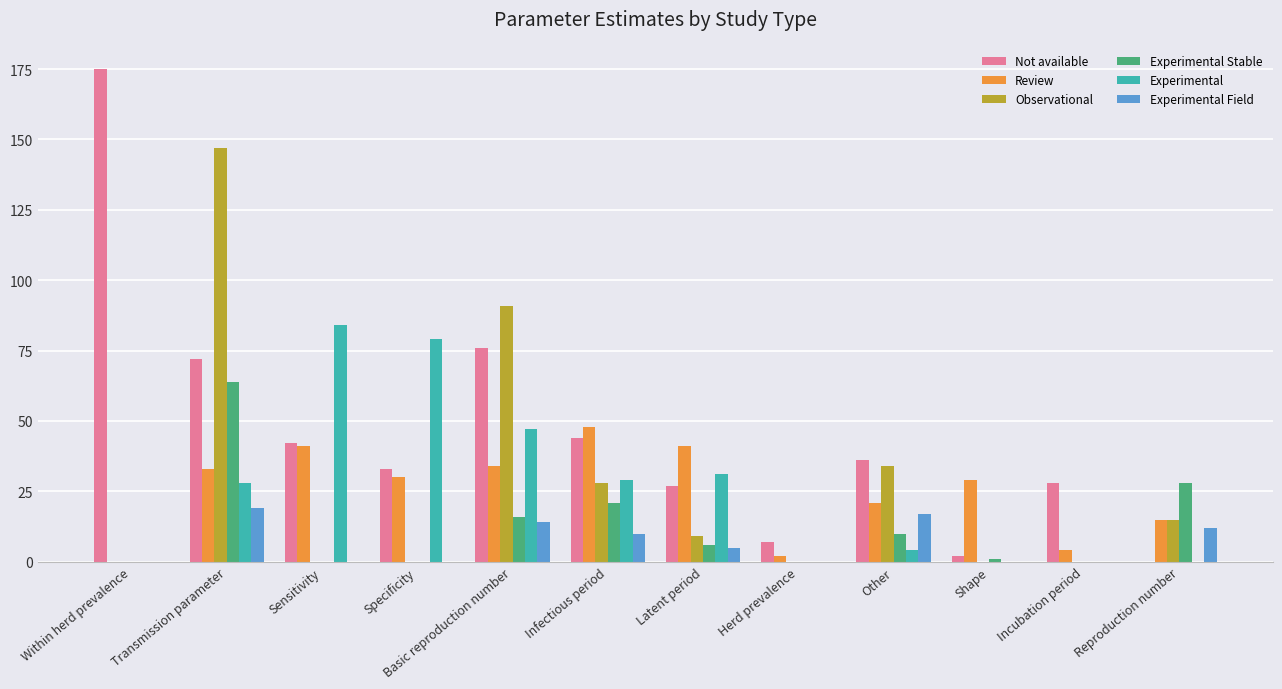

What is the total value across all series at Specificity?

142